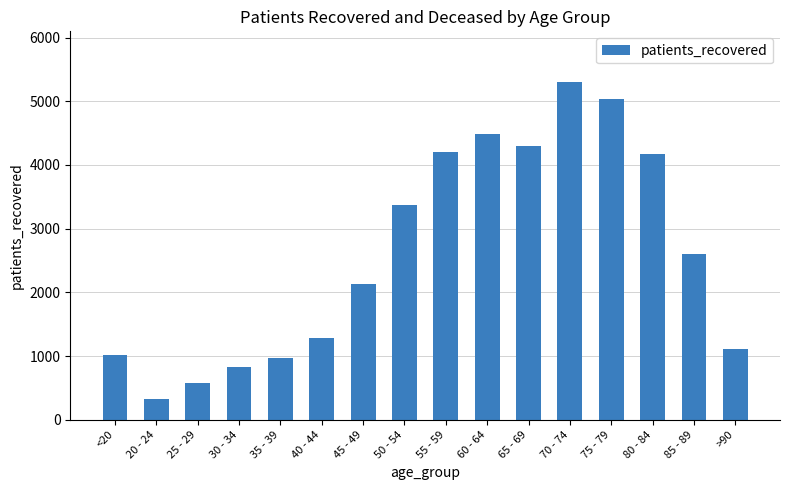

Which category has the highest value across all series?

70 - 74